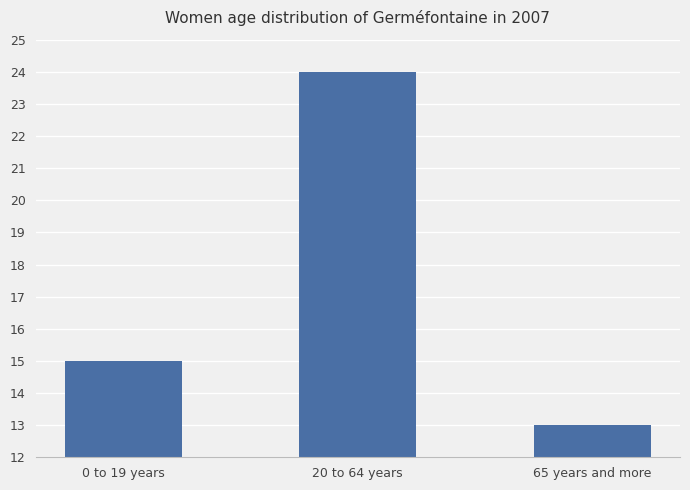

Reading left to right, transcribe all the data shown in this chart.

0 to 19 years=15	20 to 64 years=24	65 years and more=13